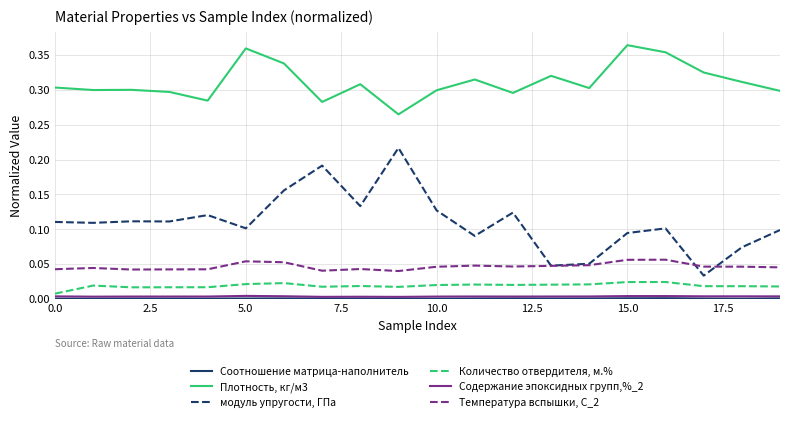

Which series has the largest total across all categories?

Плотность, кг/м3